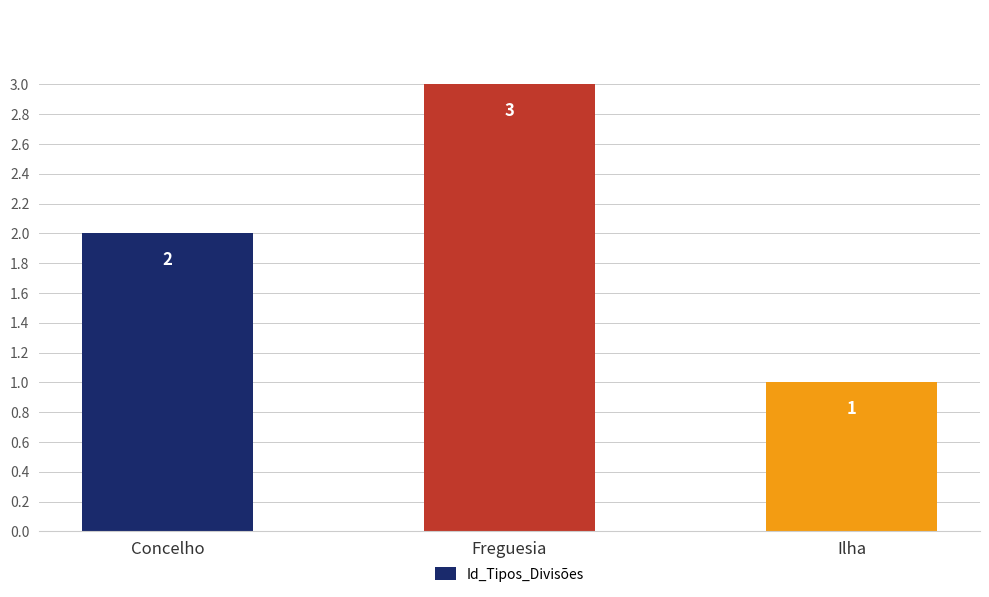

At which label is the value closest to 2?

Concelho